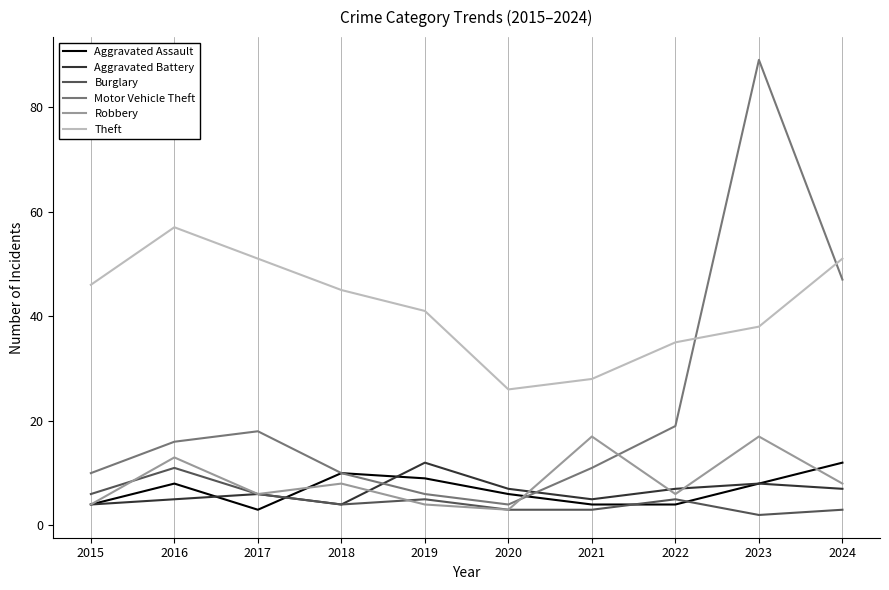

Reading left to right, list all the values displayed in this chart.

Aggravated Assault: 4	8	3	10	9	6	4	4	8	12
Aggravated Battery: 4	5	6	4	12	7	5	7	8	7
Burglary: 6	11	6	4	5	3	3	5	2	3
Motor Vehicle Theft: 10	16	18	10	6	4	11	19	89	47
Robbery: 4	13	6	8	4	3	17	6	17	8
Theft: 46	57	51	45	41	26	28	35	38	51